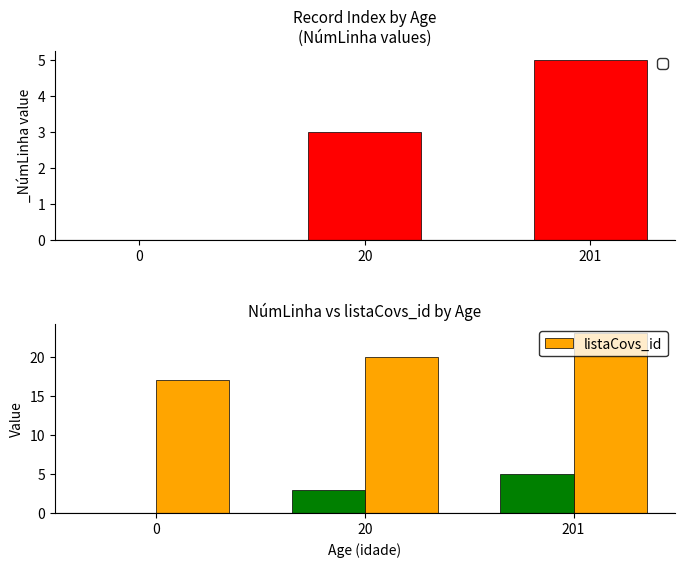

What is the average value?

20